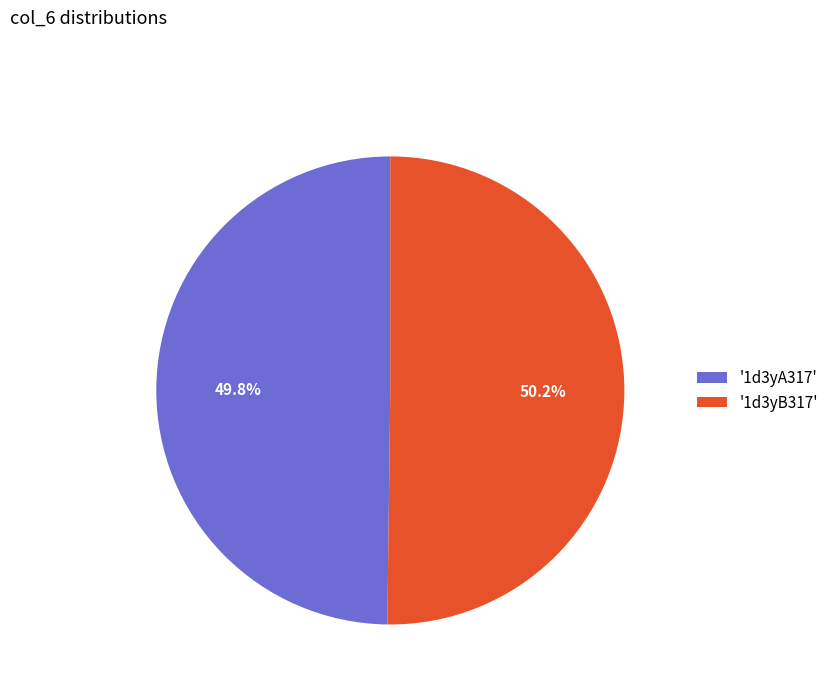

What is the total percentage of '1d3yA317' and '1d3yB317'?

100.0%